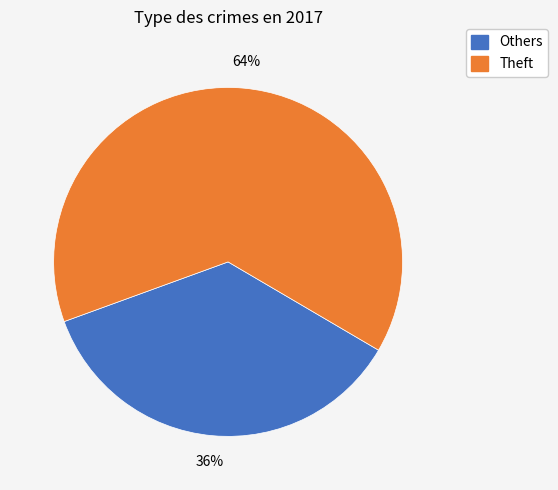

To the nearest percent, what is the average slice percentage?

50%